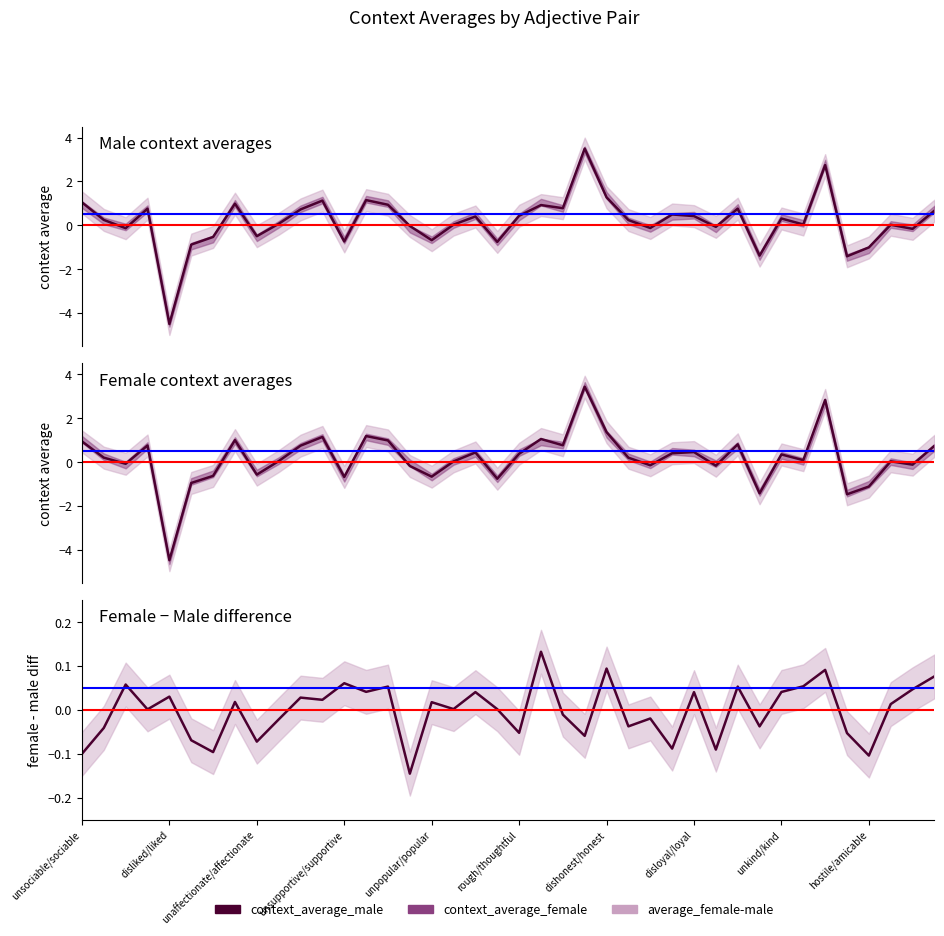

What is the maximum value for context_average_female?

3.4